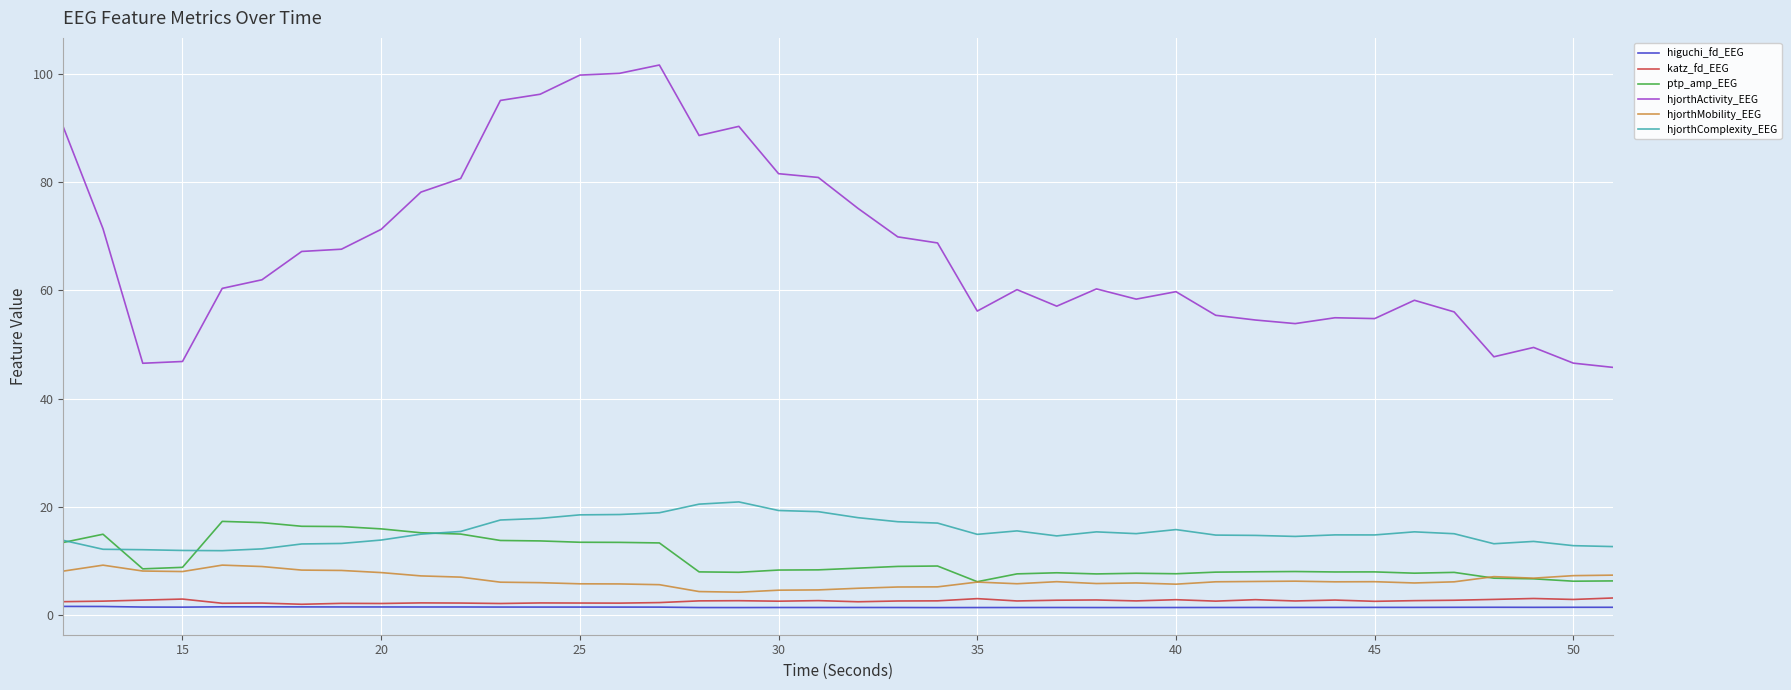

True or false: higuchi_fd_EEG and ptp_amp_EEG intersect in this chart.

False